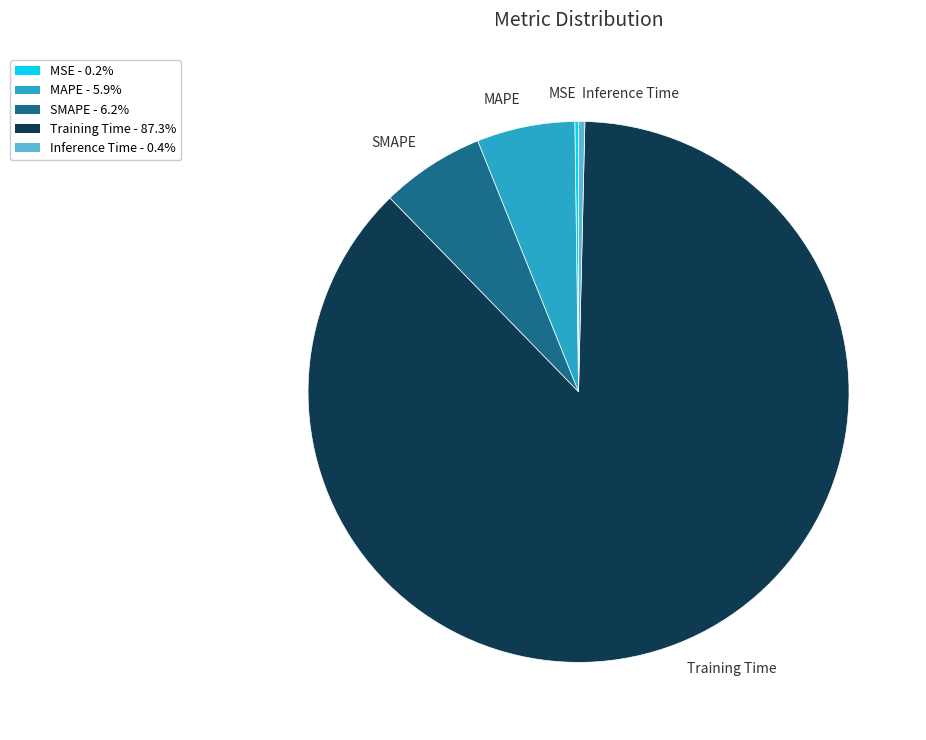

Which category has the biggest portion of the pie?

Training Time